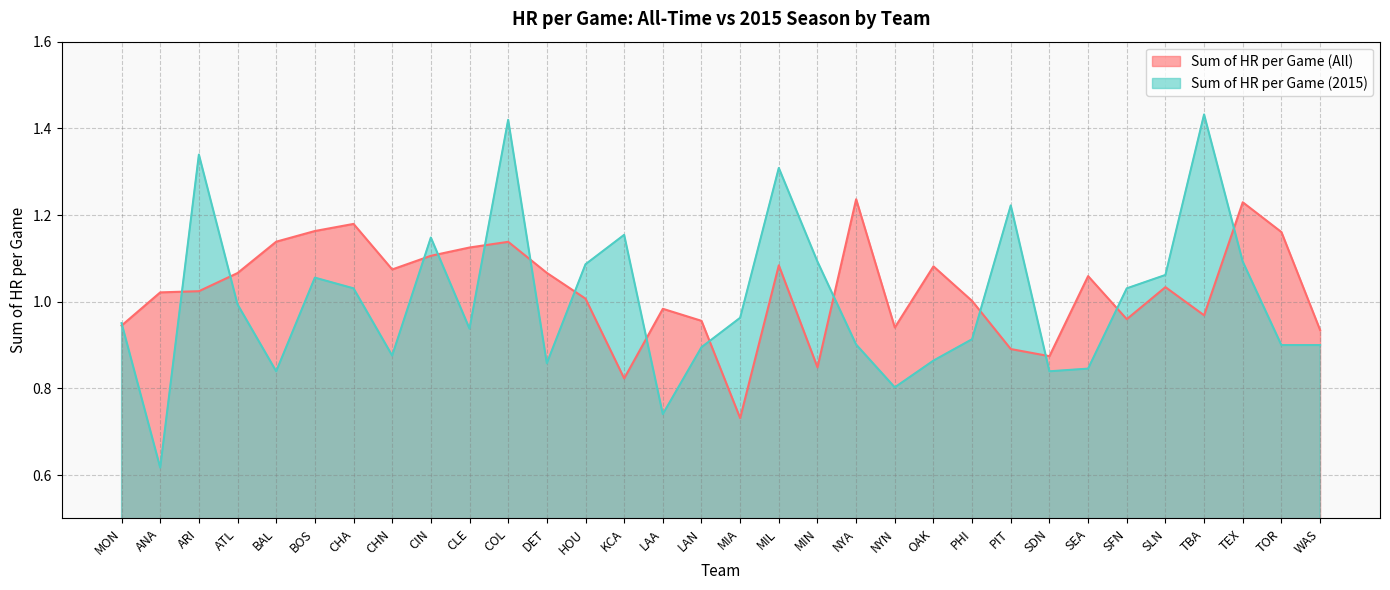

What is the label of the 12th point from the right?

NYN